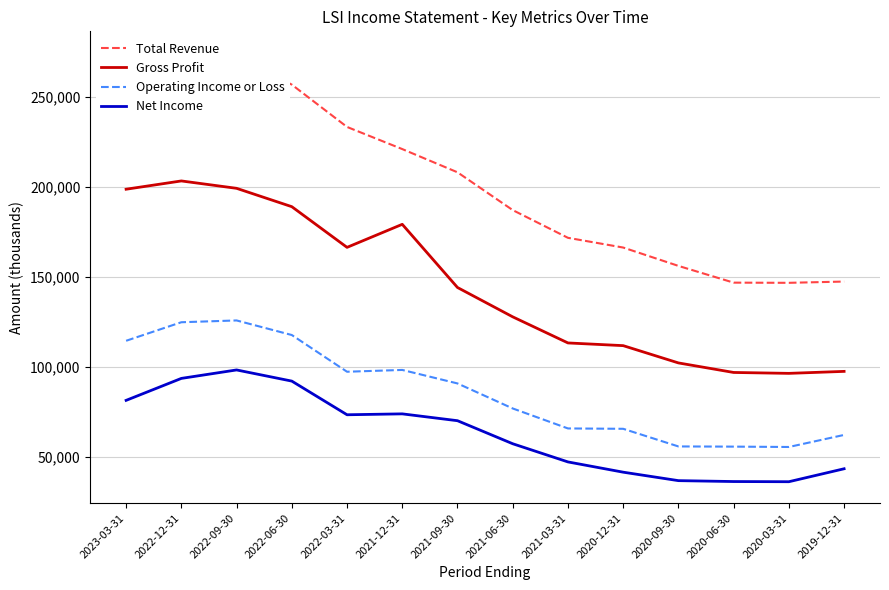

What is the sum of the Gross Profit values at 2020-12-31 and 2020-09-30?

214400